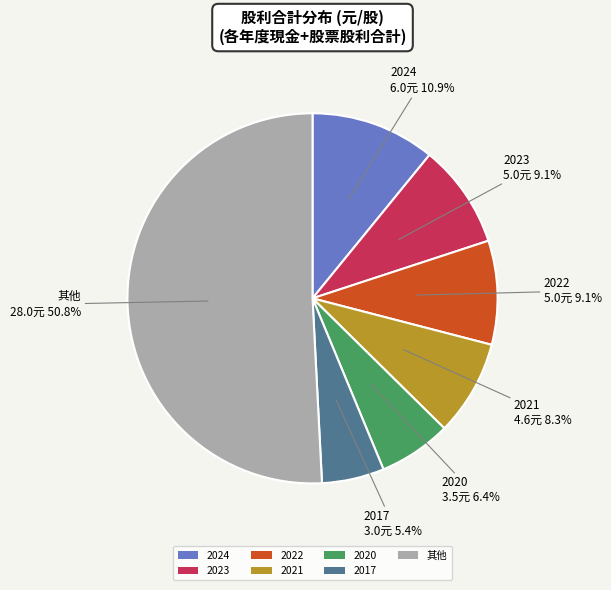

True or false: 2017 accounts for 5% of the total.

True